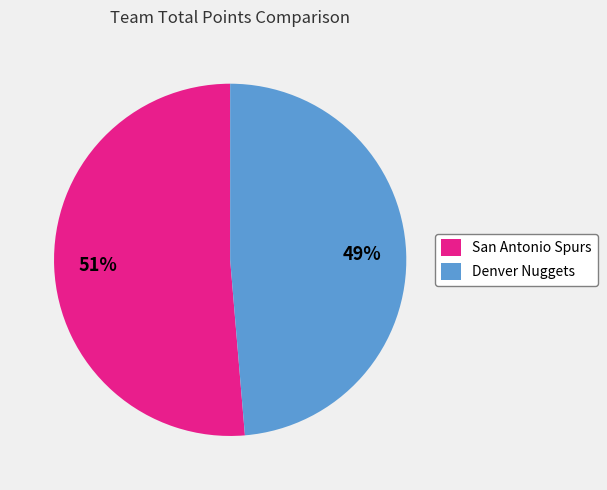

Combined, do San Antonio Spurs and Denver Nuggets account for over 50%?

Yes